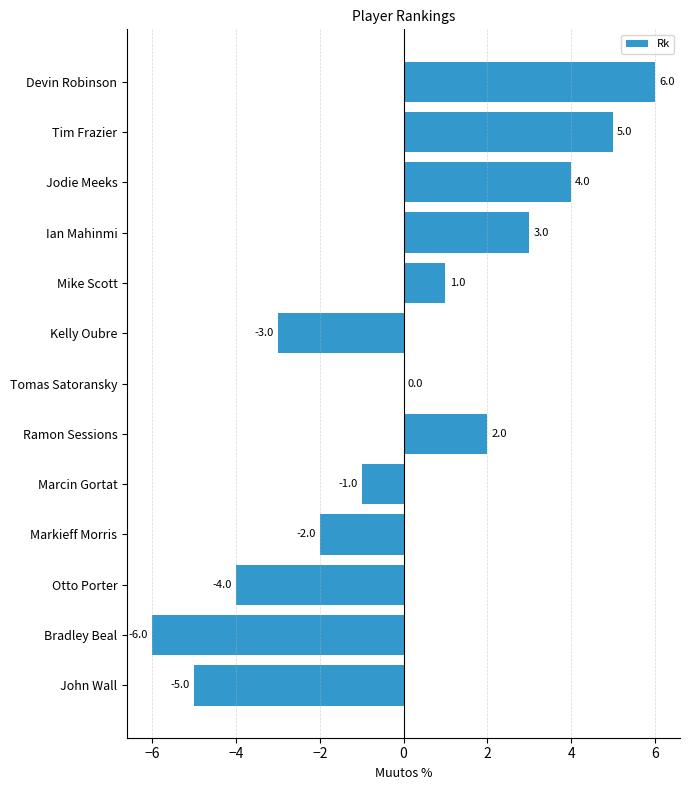

Is it true that the value at Ramon Sessions is 2?

True